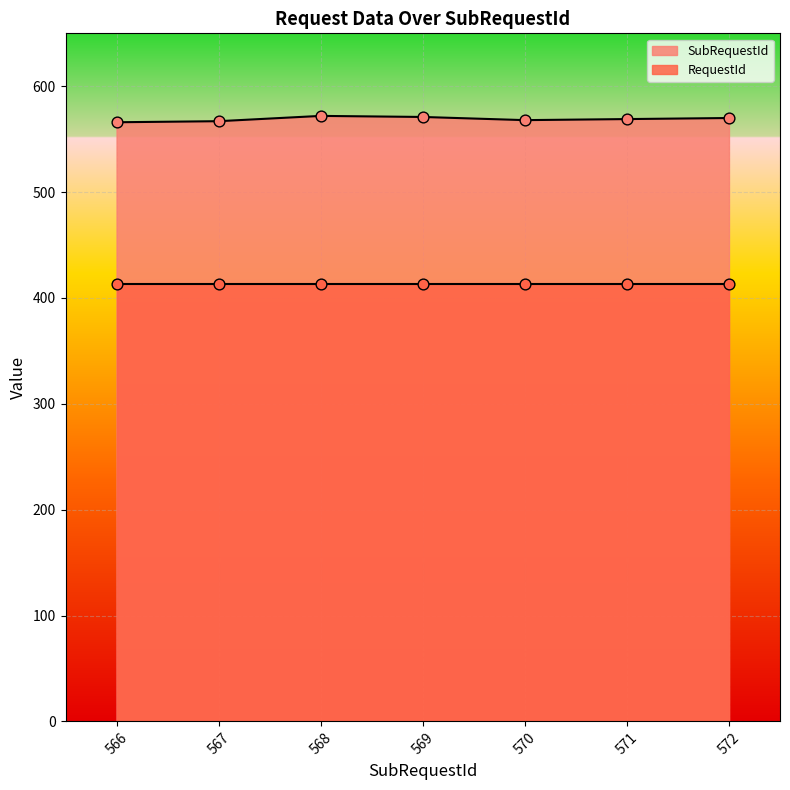

The SubRequestId series shows 167 at 567. True or false?

False